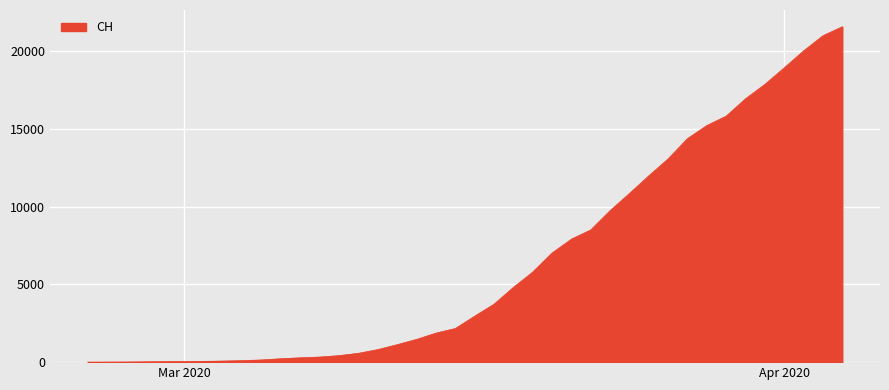

What is the maximum value shown in the chart?

21554